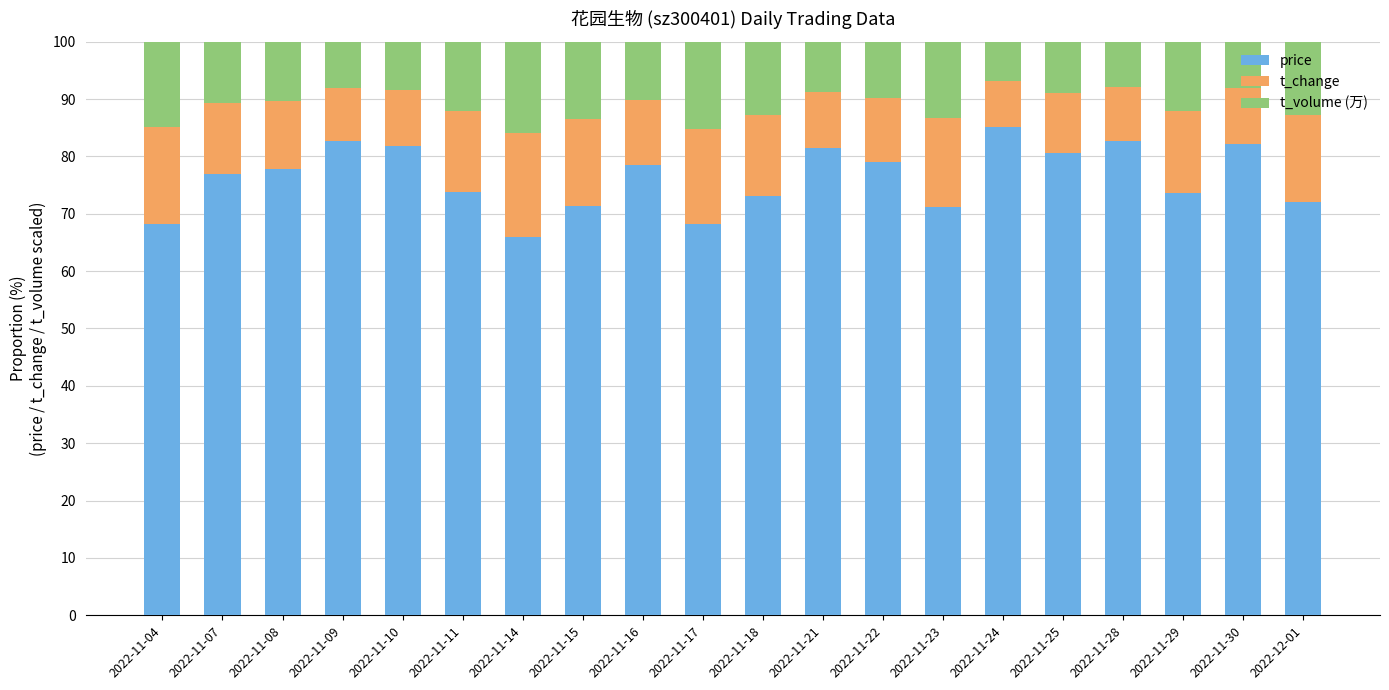

True or false: price has a value of 77.0 at 2022-11-07.

True